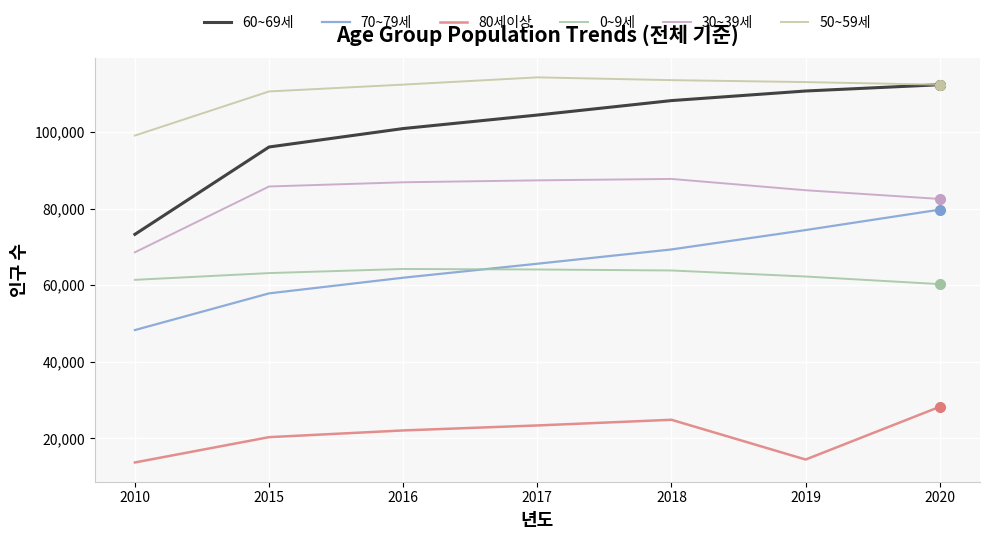

What is the sum of all 30~39세 values?

583919